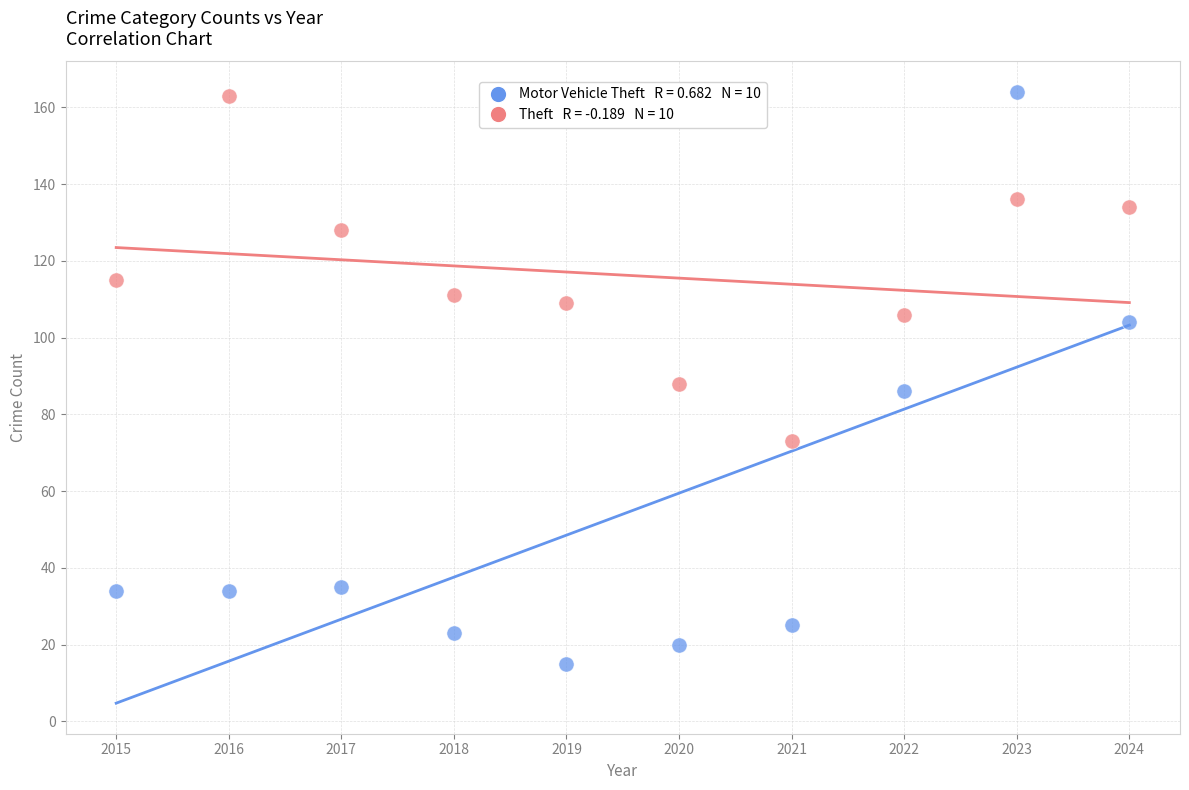

Across all data points, what is the range of Y values (max minus min)?

149